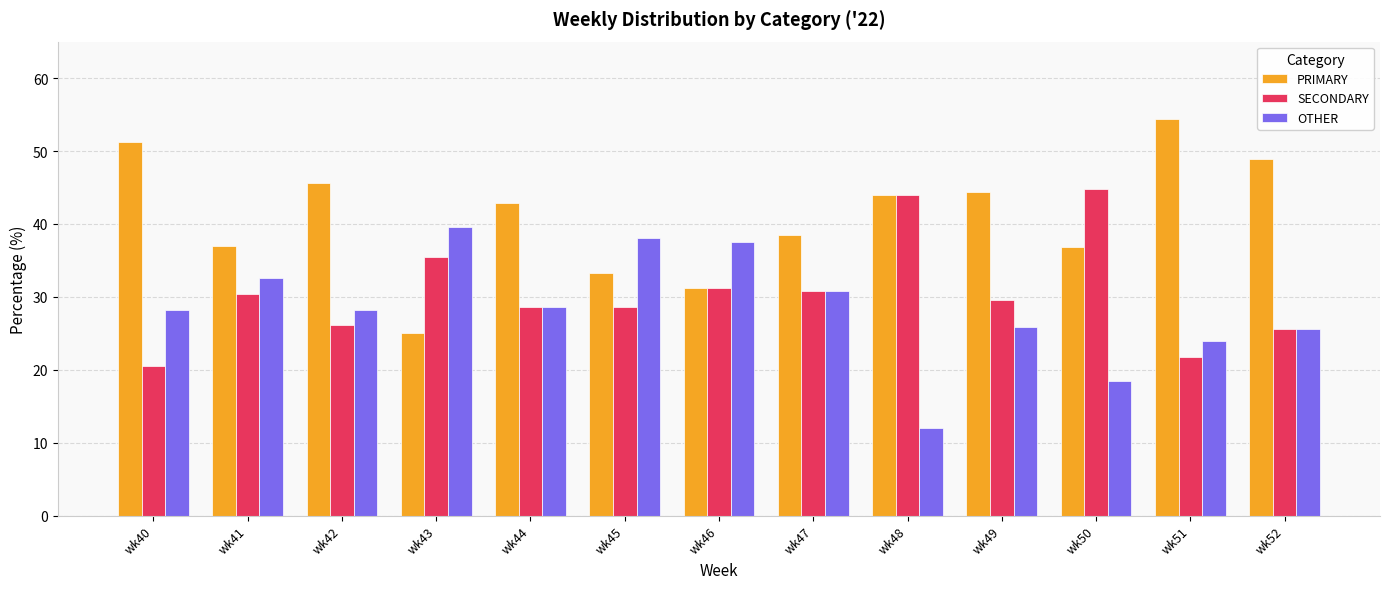

What is the spread (max minus min) of values at wk49?

18.5